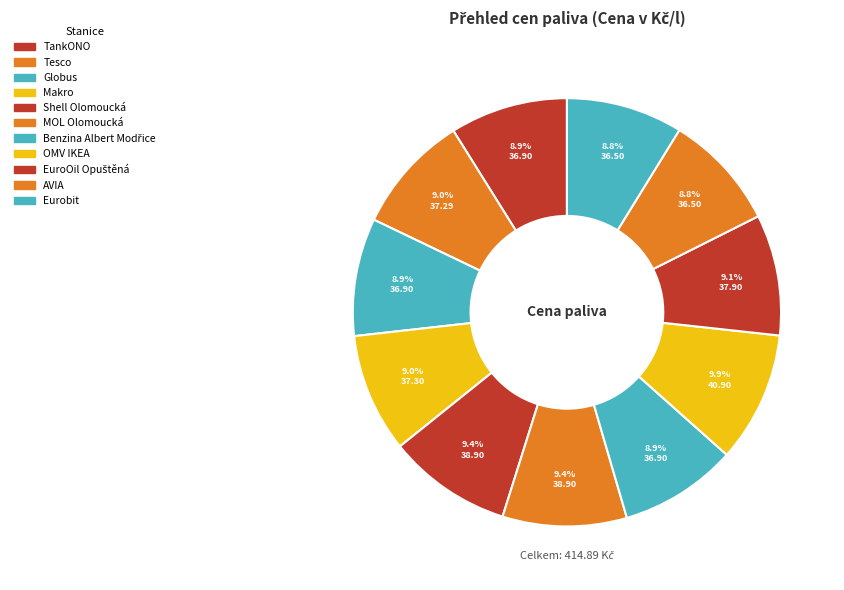

To the nearest percent, what percentage of the pie is Eurobit?

9%